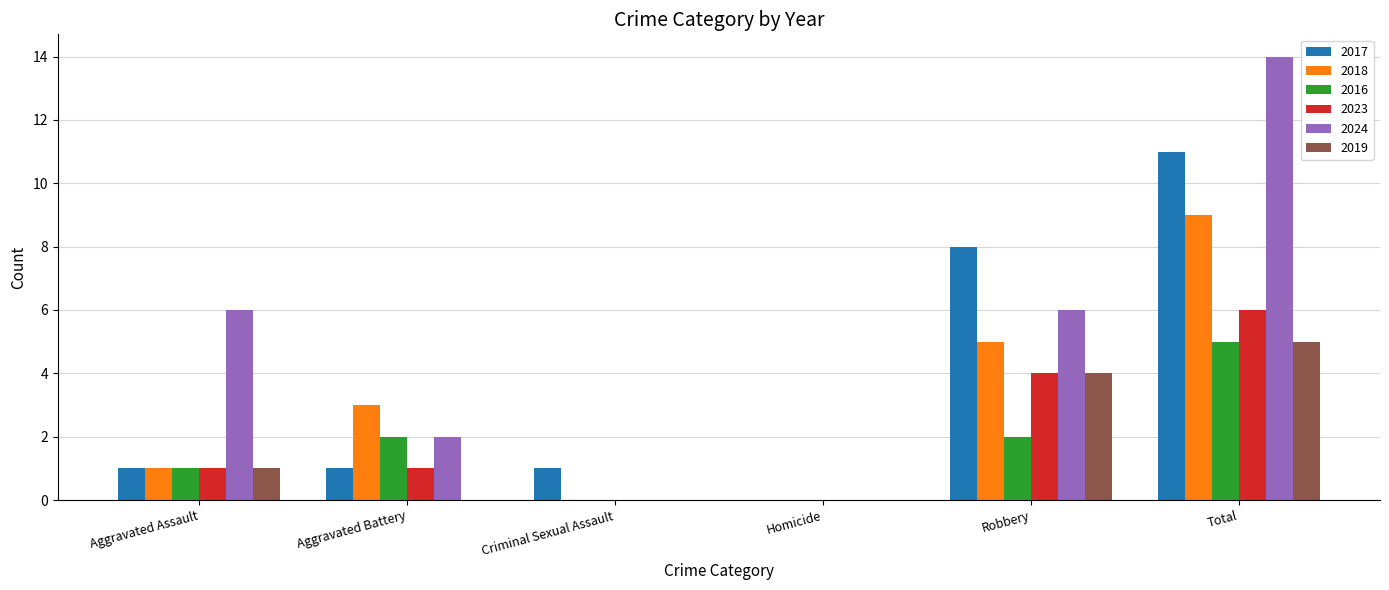

What is the sum of the 2016 values at Robbery and Homicide?

2